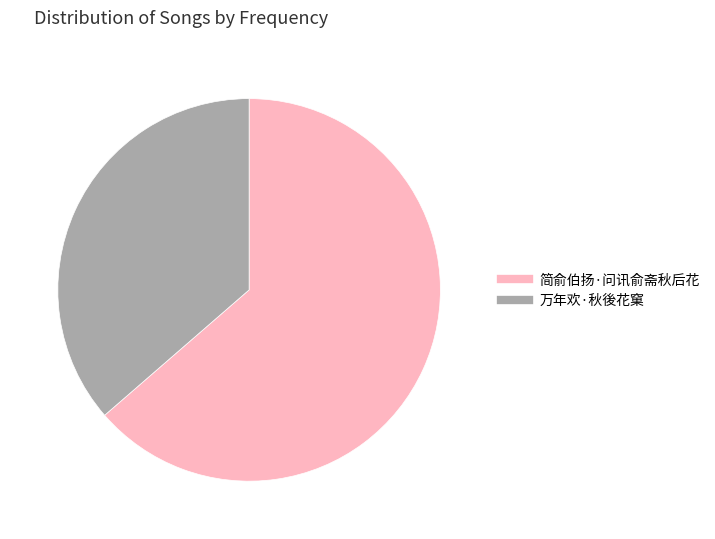

The 万年欢·秋後花窠 slice represents 36% of the pie. True or false?

True